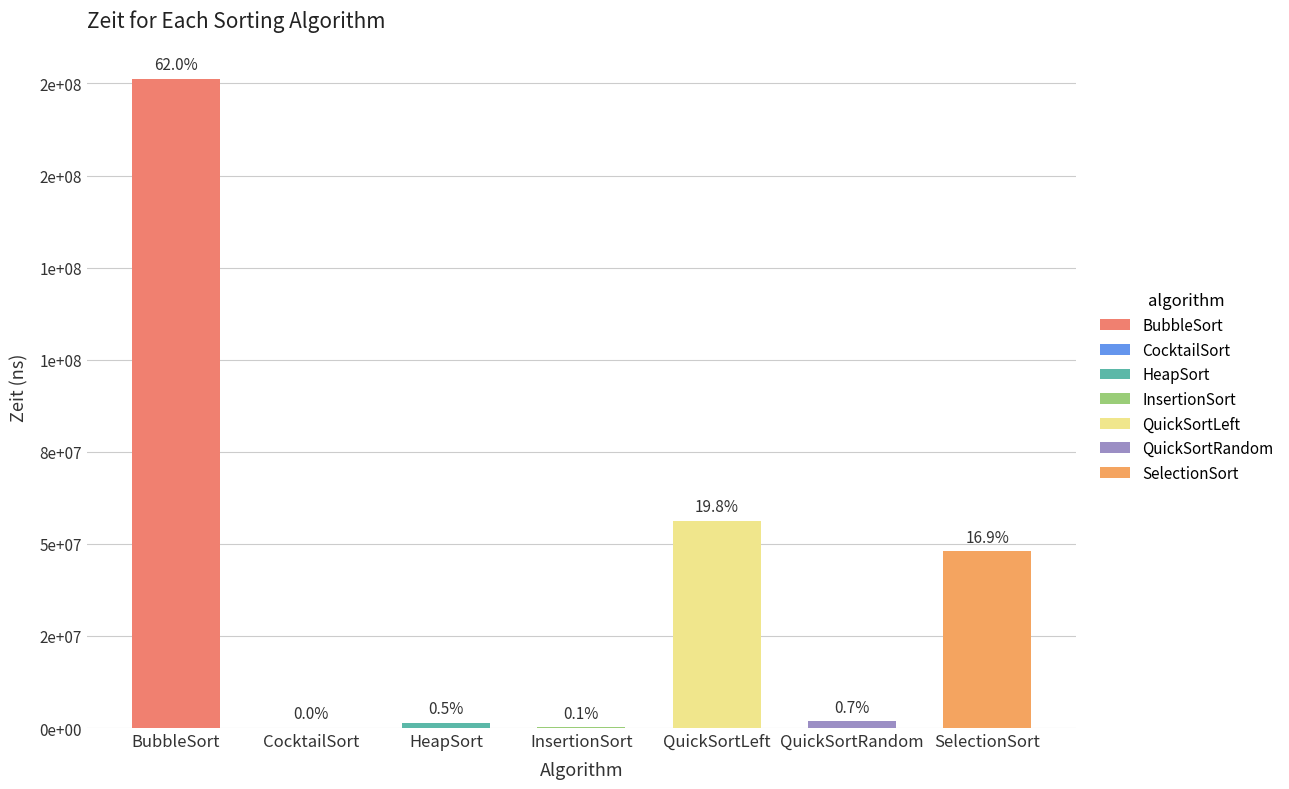

What is the average value?

40620786